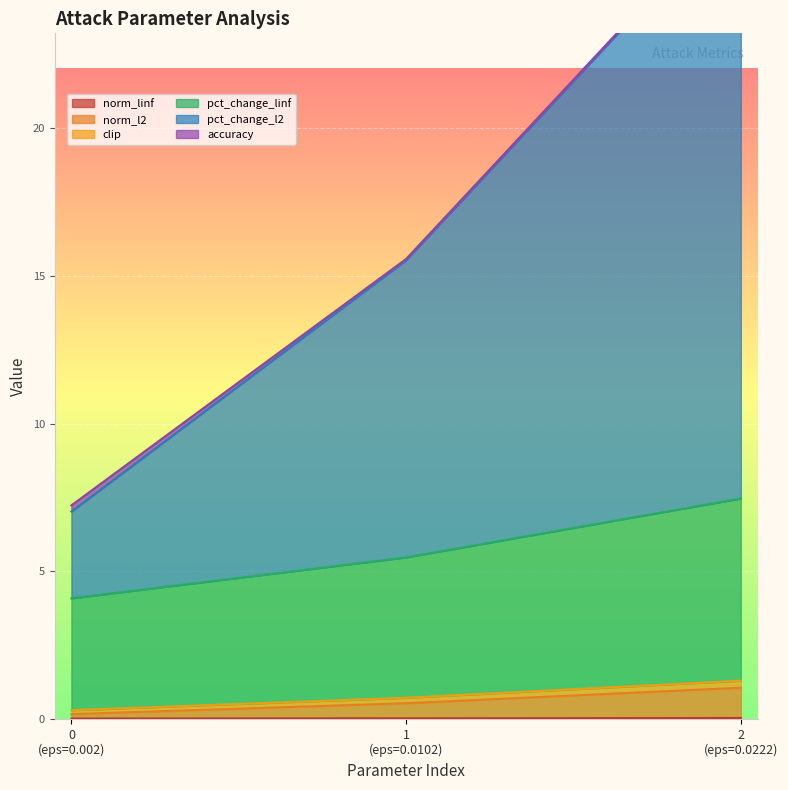

What is the value of the clip point at the 2nd from the left?

0.7